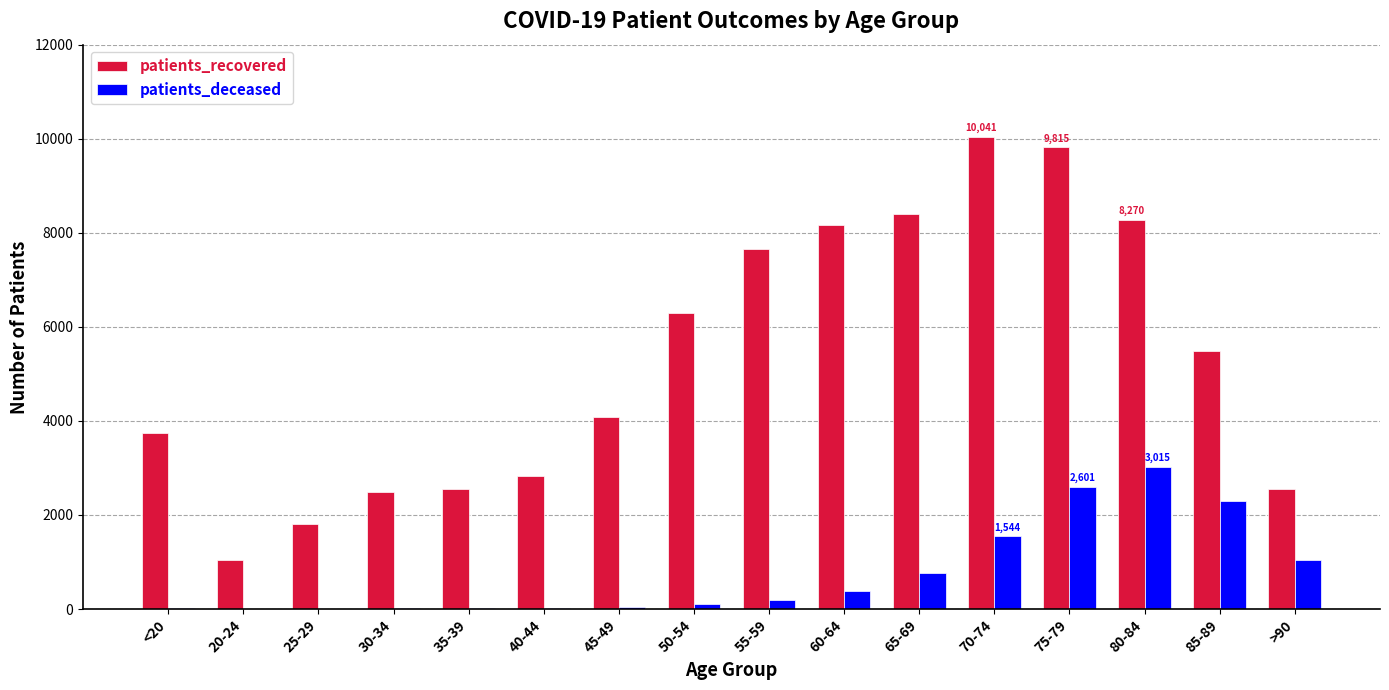

What is the greatest value displayed?

10041